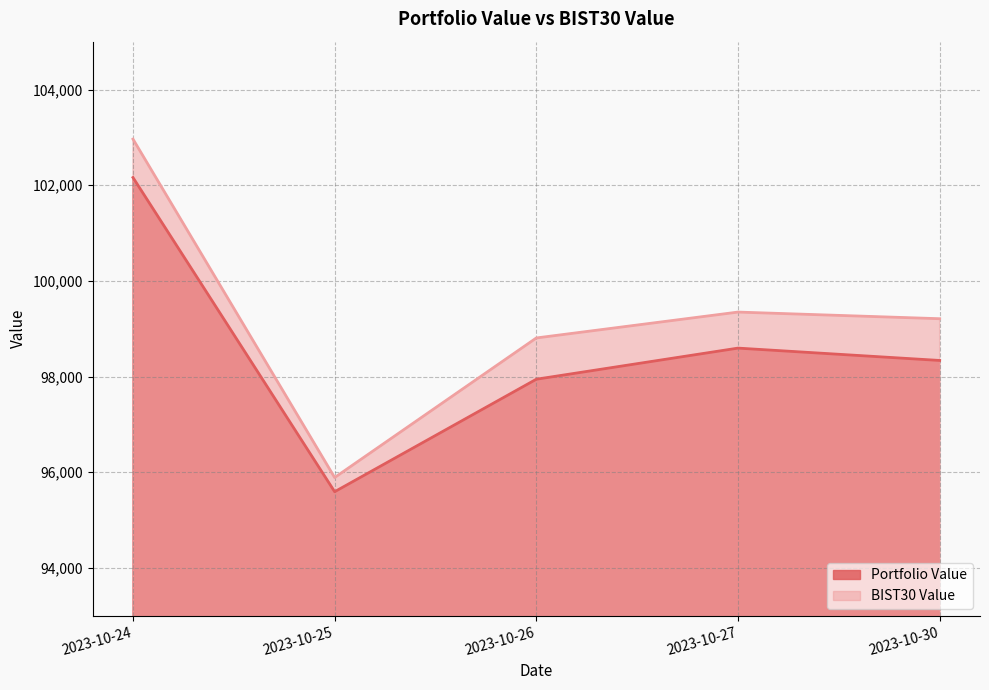

At which label does Portfolio Value first exceed 98335?

2023-10-24